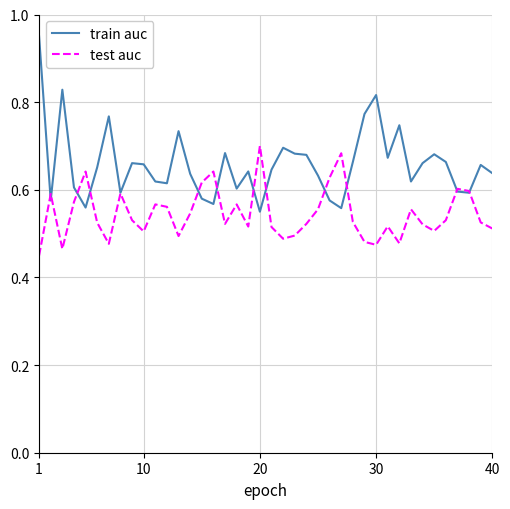

Rank the series by their average value, from highest to lowest.

train auc, test auc